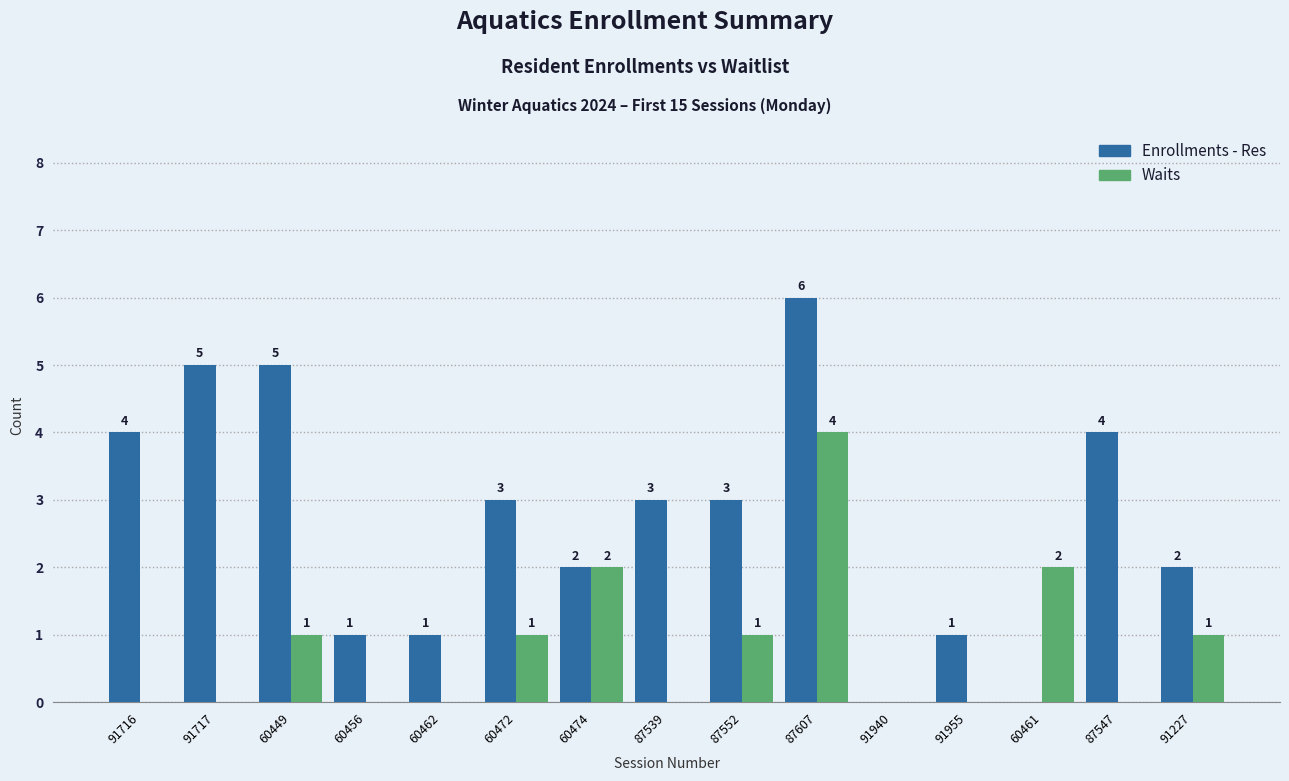

At which category is the sum across all series the highest?

87607